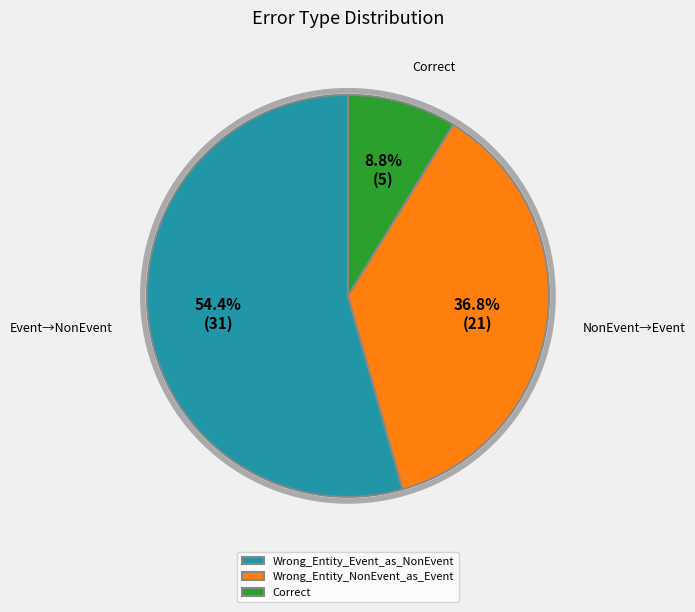

To the nearest percent, what is the combined percentage of Correct and Wrong_Entity_Event_as_NonEvent?

63%